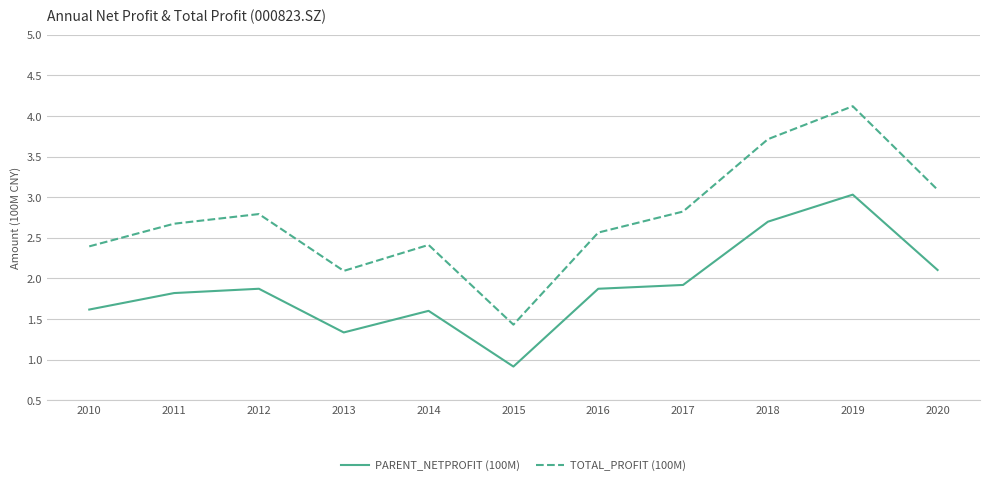

The value of PARENT_NETPROFIT (100M) at 2013 is 0.8. True or false?

False